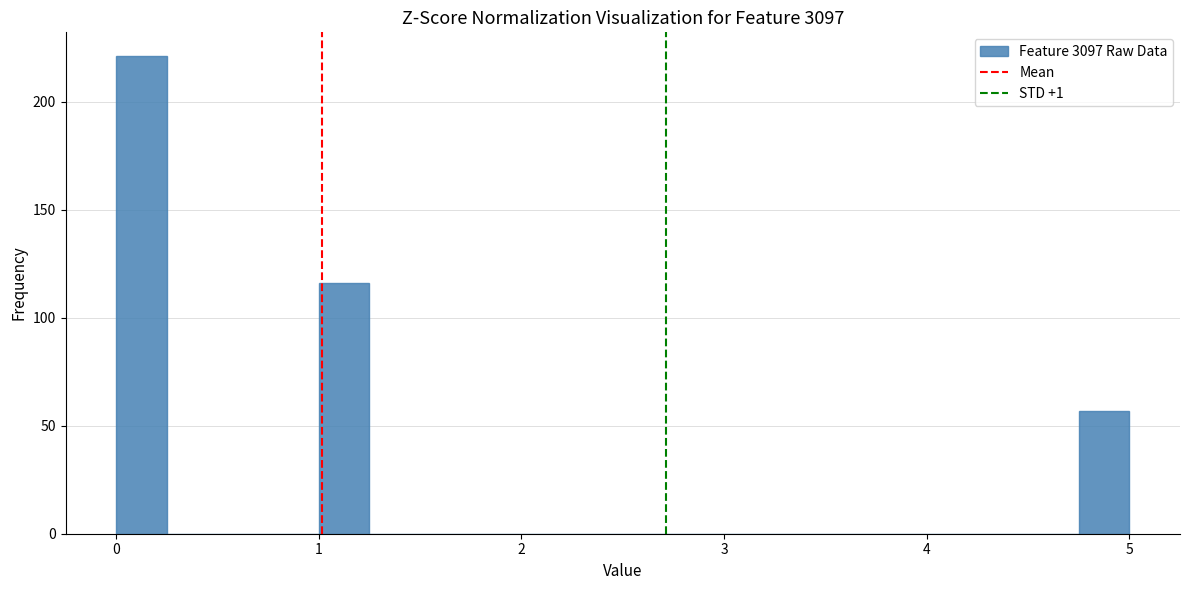

Read against the x-axis, roughly where is the centre of the tallest bar?

0.1